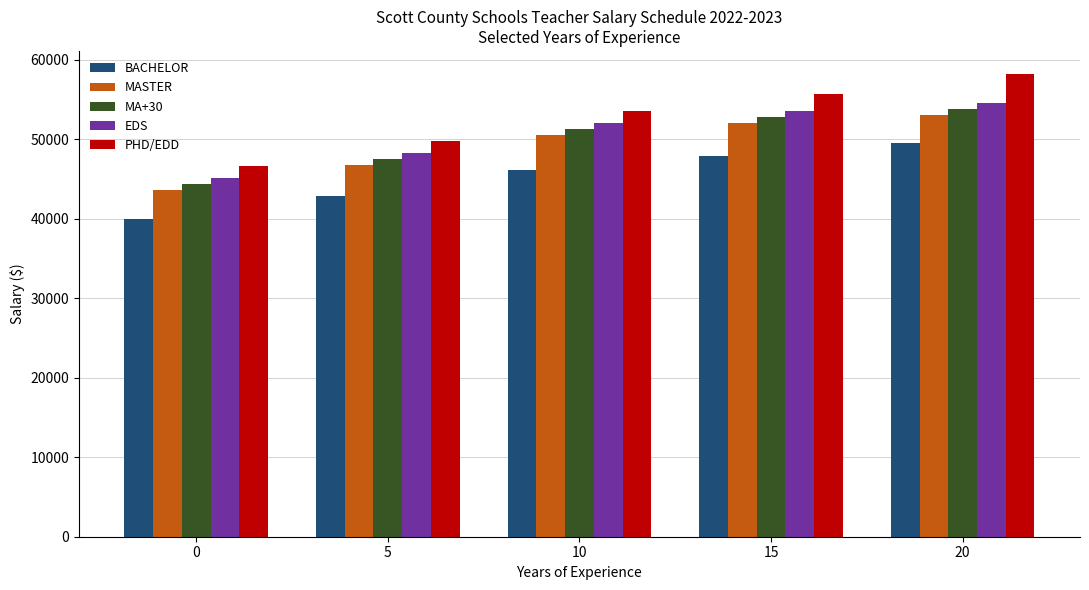

Which series has the widest spread of values?

PHD/EDD